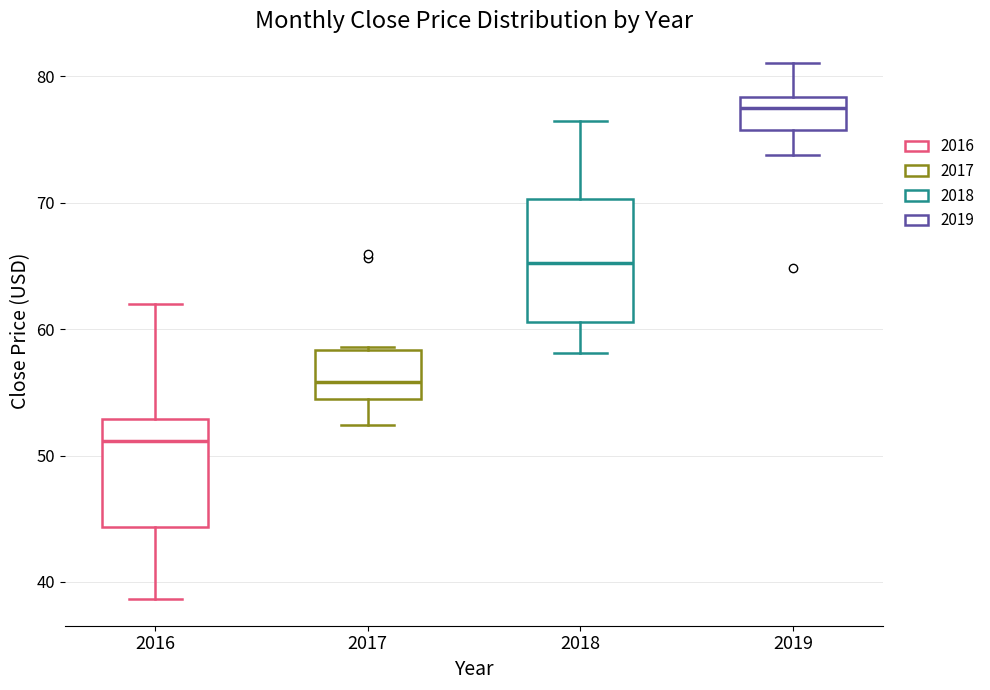

Where does the median line of the box at x = 2016 sit on the y-axis? The values are not printed on the chart, so give them approximately, as read against the axis.

51